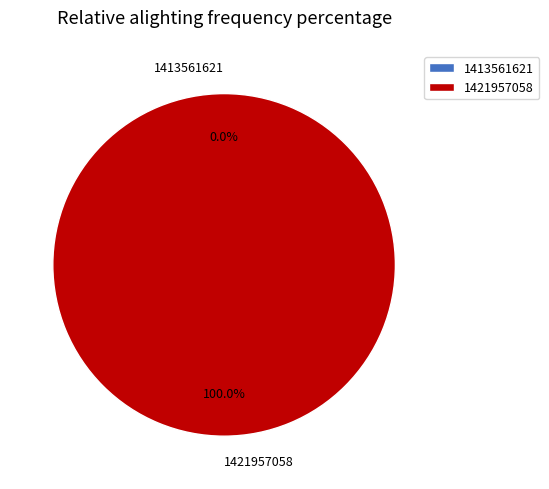

Count the number of slices in the pie.

2